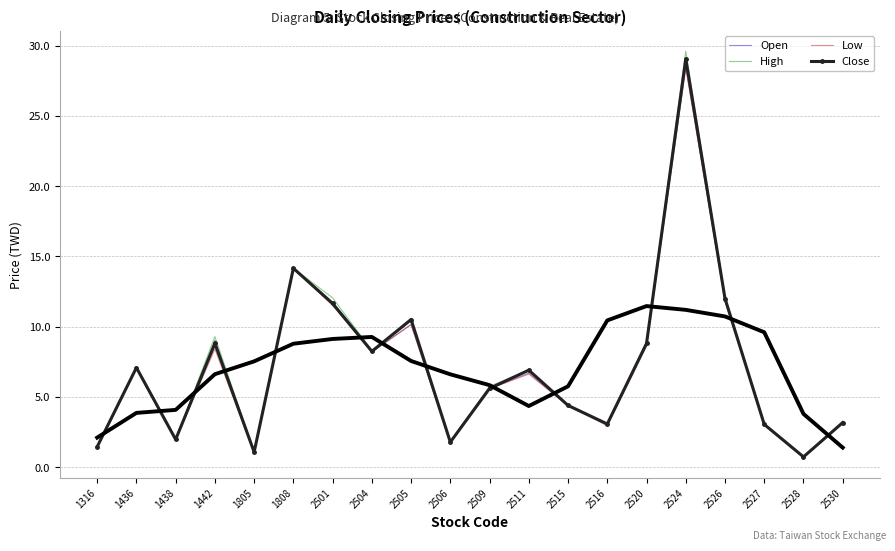

At how many categories does at least one series exceed 9?

6